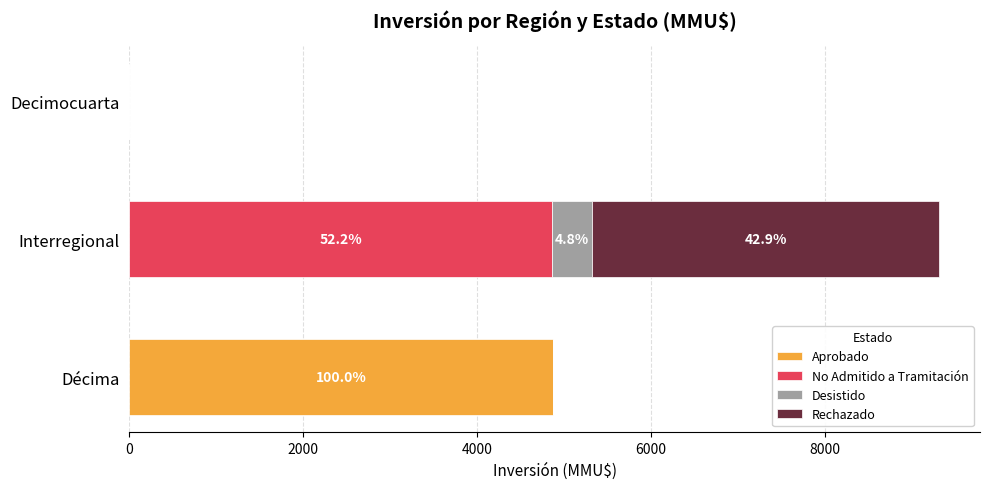

What is the total value across all series at Décima?

4876